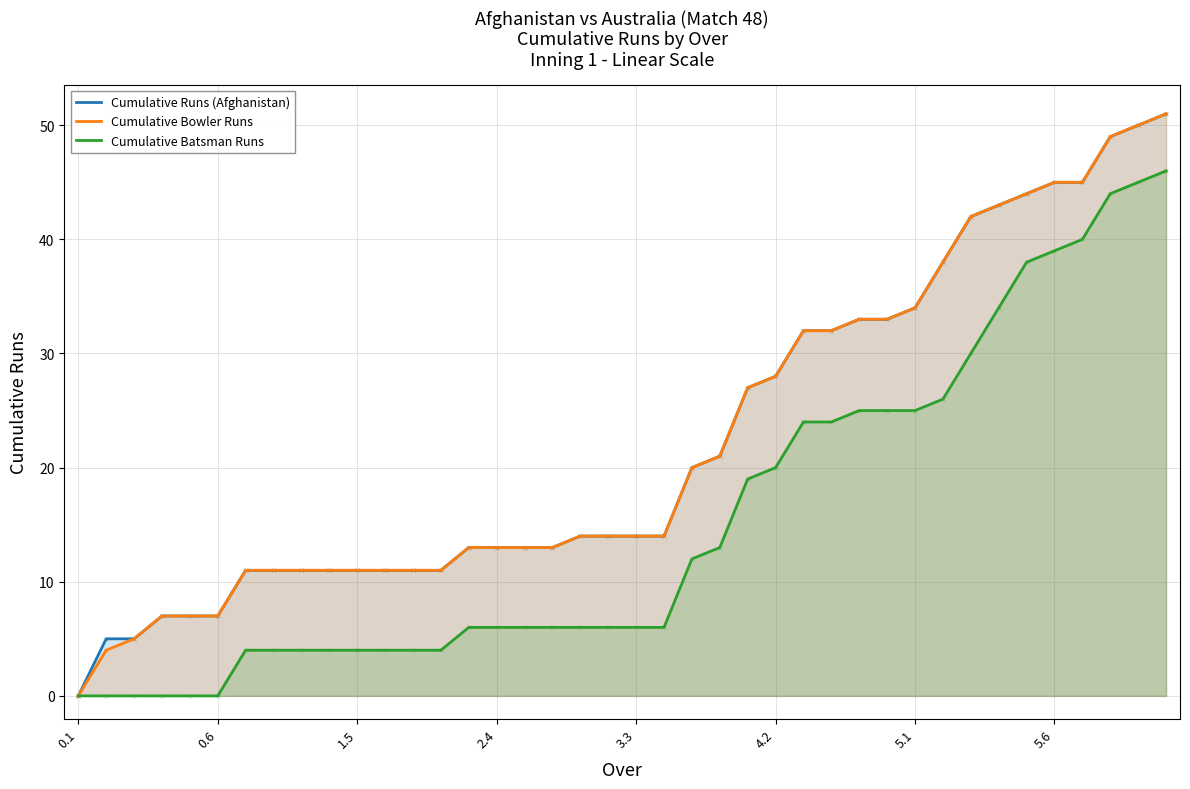

Which series reaches the maximum Y coordinate?

Cumulative Runs (Afghanistan)